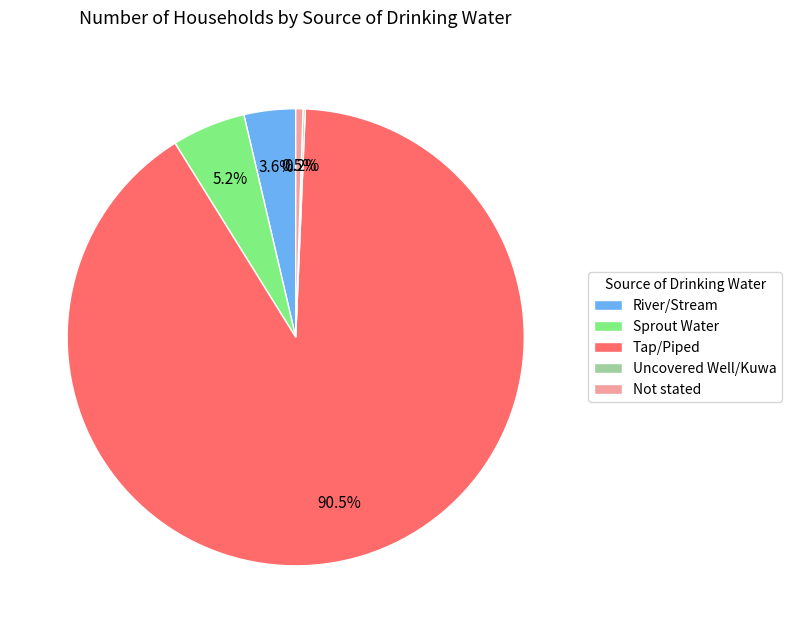

Is Tap/Piped the majority of the pie?

Yes